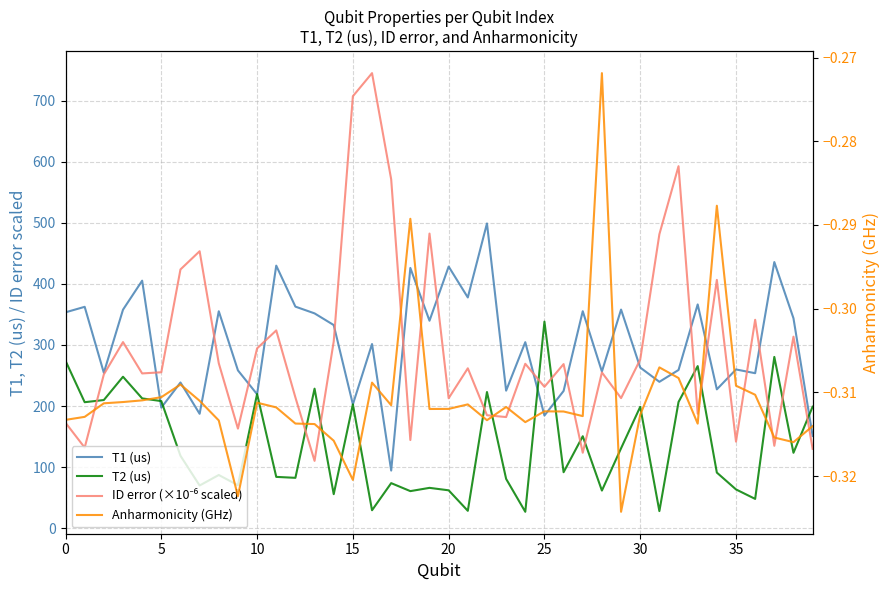

How many lines are shown in the chart?

4